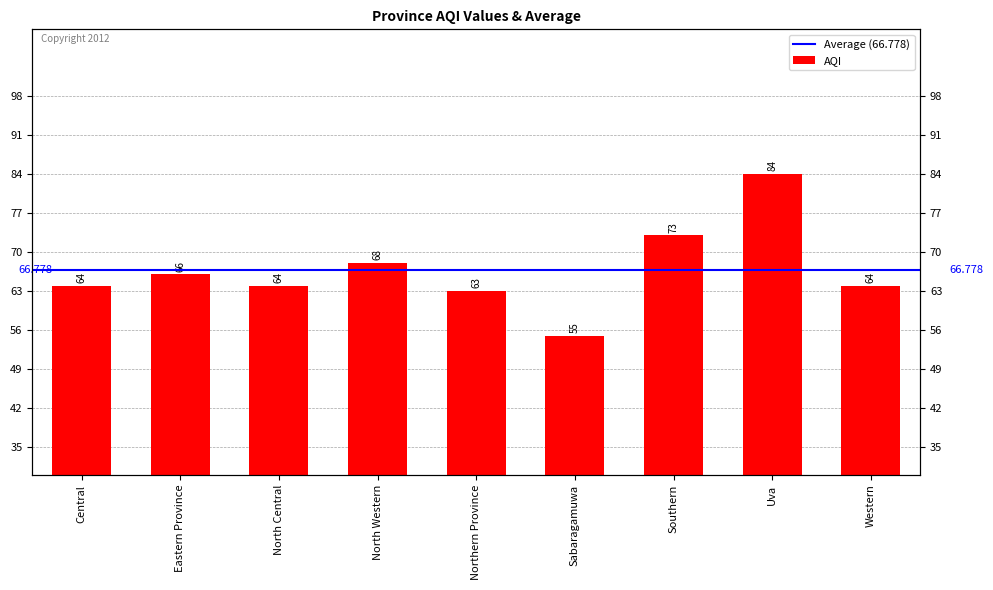

At which category does the chart reach its minimum across all series?

Sabaragamuwa